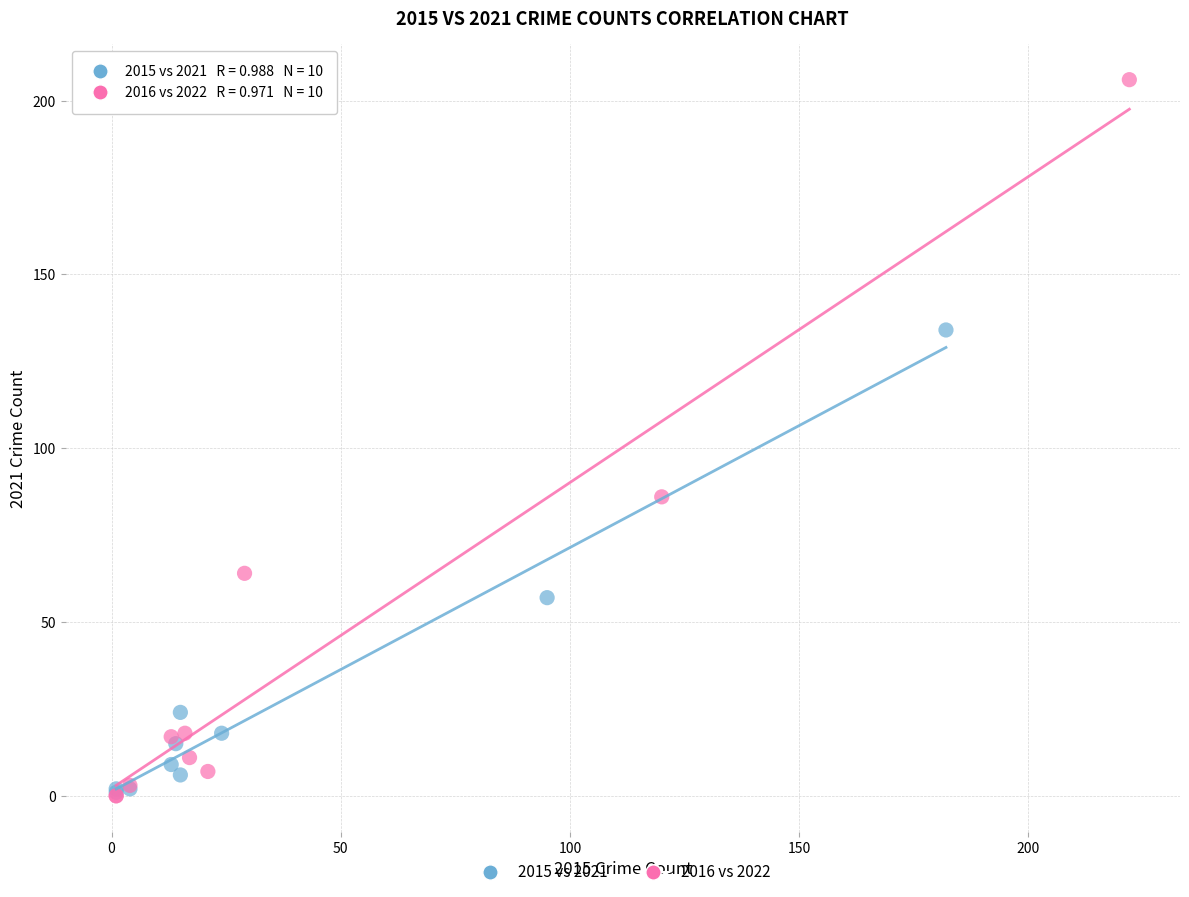

Which series has the largest Y range (max minus min)?

2016 vs 2022